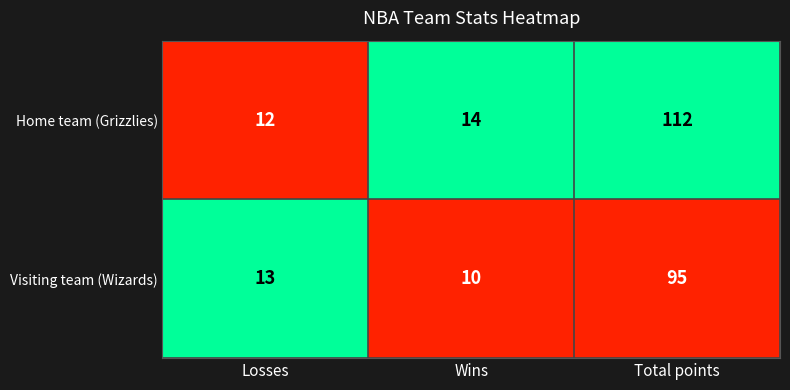

Rank the series by their maximum value, from lowest to highest.

Visiting team (Wizards), Home team (Grizzlies)